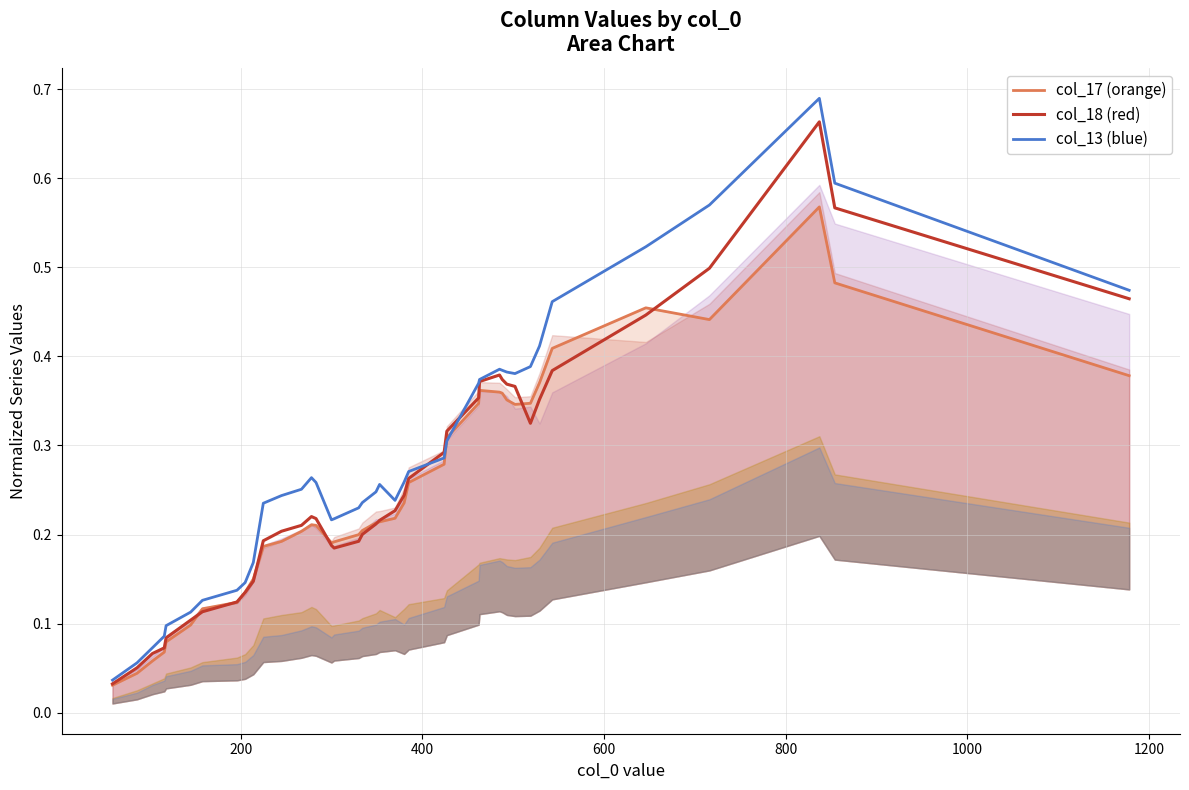

How many intersections are there between col_13 (blue) and col_17 (orange)?

2